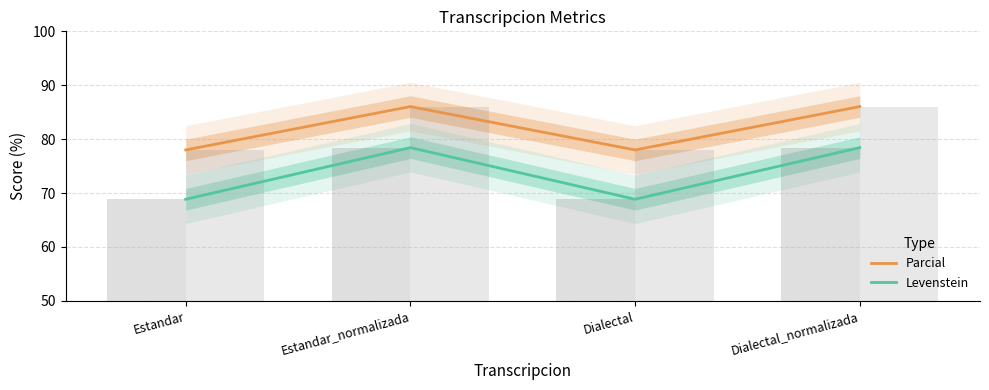

What is the label of the 4th bar from the right?

Estandar